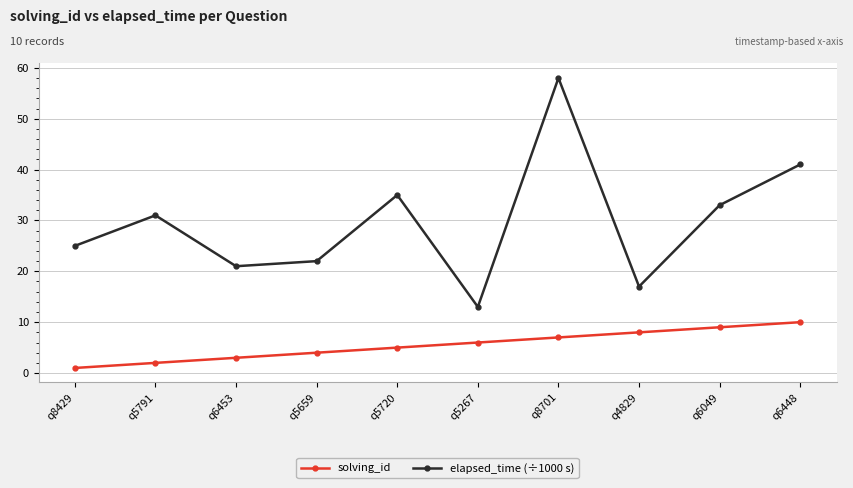

What is the difference between the elapsed_time (÷1000 s) values at q4829 and q5659?

5